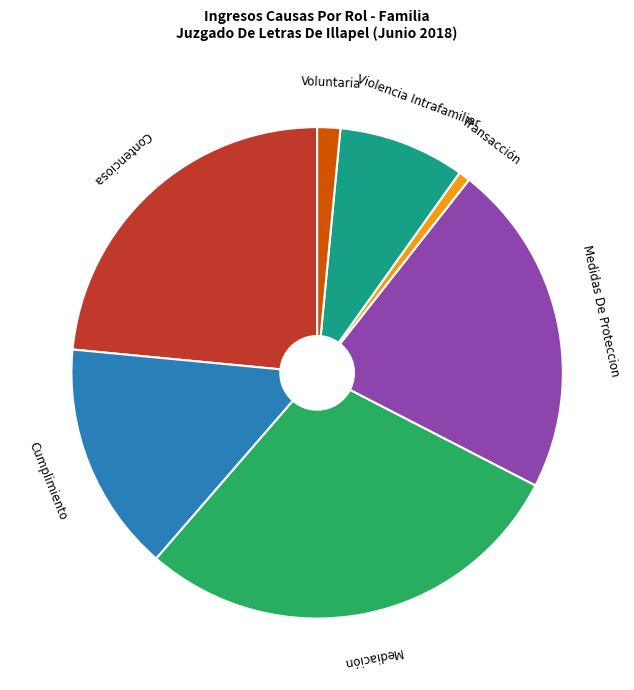

How many slices are in this pie chart?

7